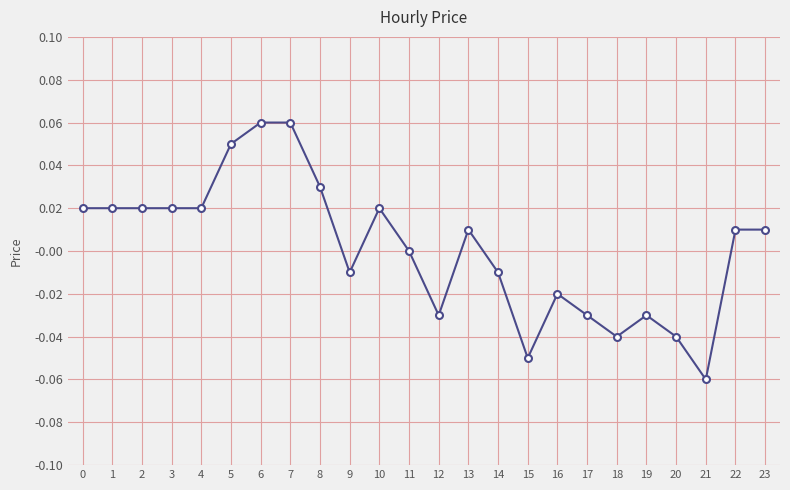

The value at 18 is -0.1. True or false?

False